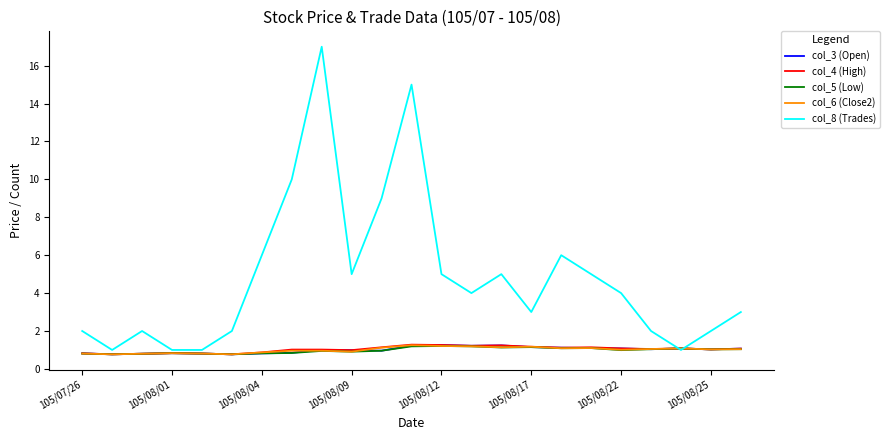

What are all the series names shown in the legend?

col_3 (Open), col_4 (High), col_5 (Low), col_6 (Close2), col_8 (Trades)